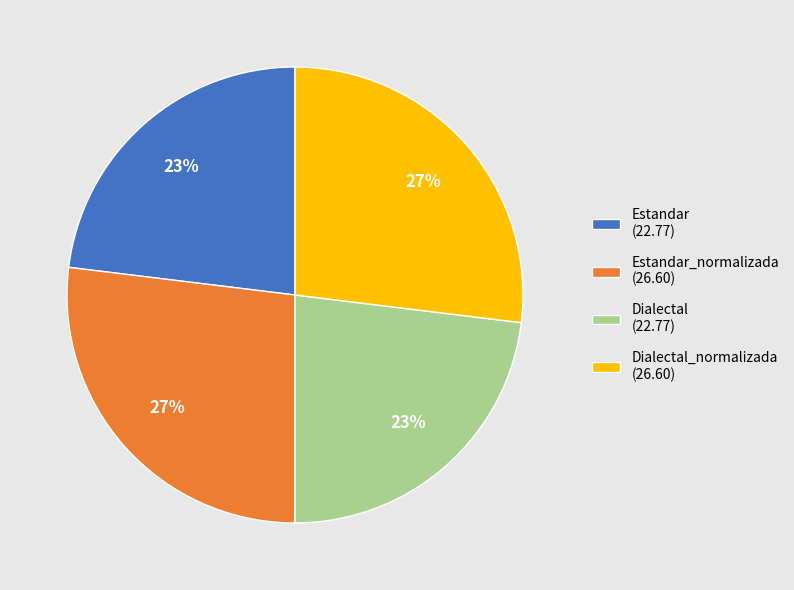

True or false: Estandar_normalizada (26.60) accounts for 34% of the total.

False